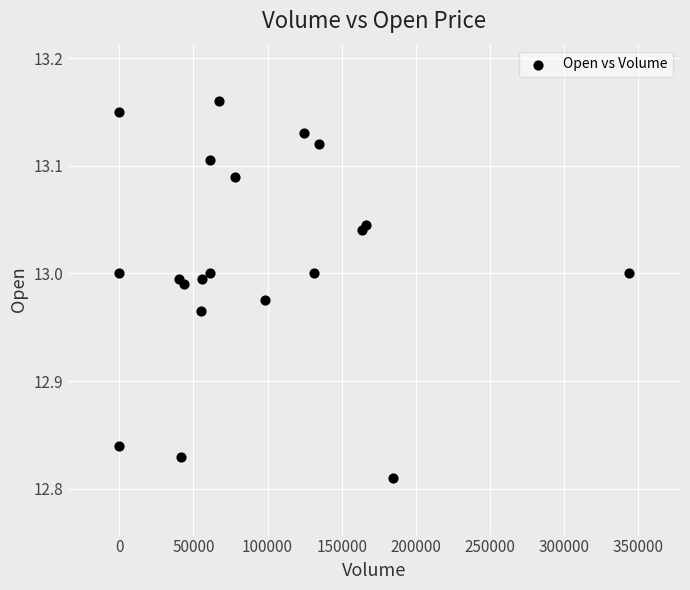

What is the range of Y values (max minus min)?

0.3